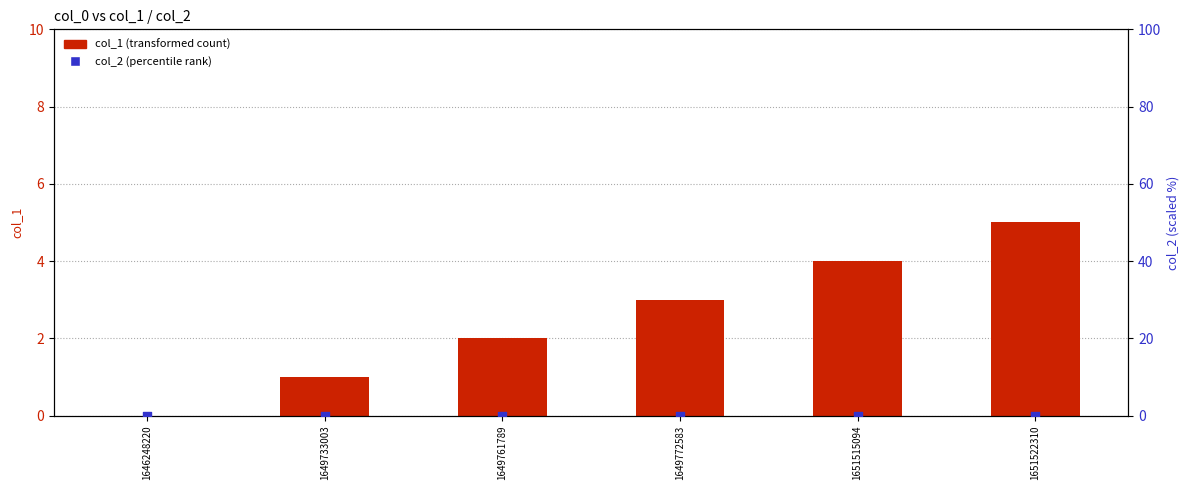

Which series contains the highest Y value?

col_1